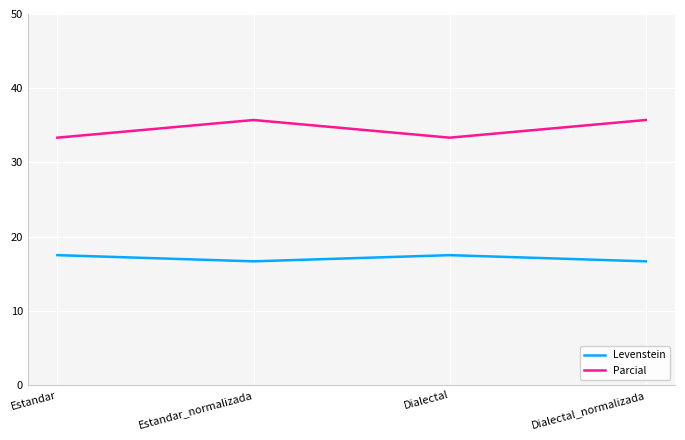

True or false: Levenstein and Parcial cross at least once.

False